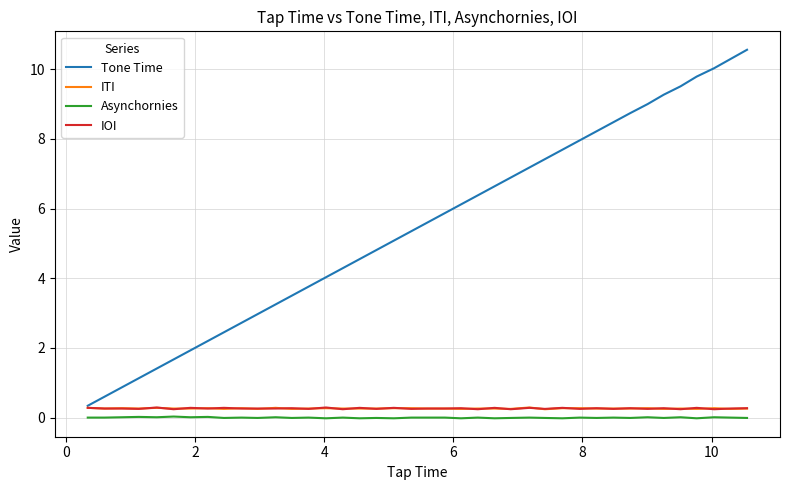

Which series has the widest spread of values?

Tone Time